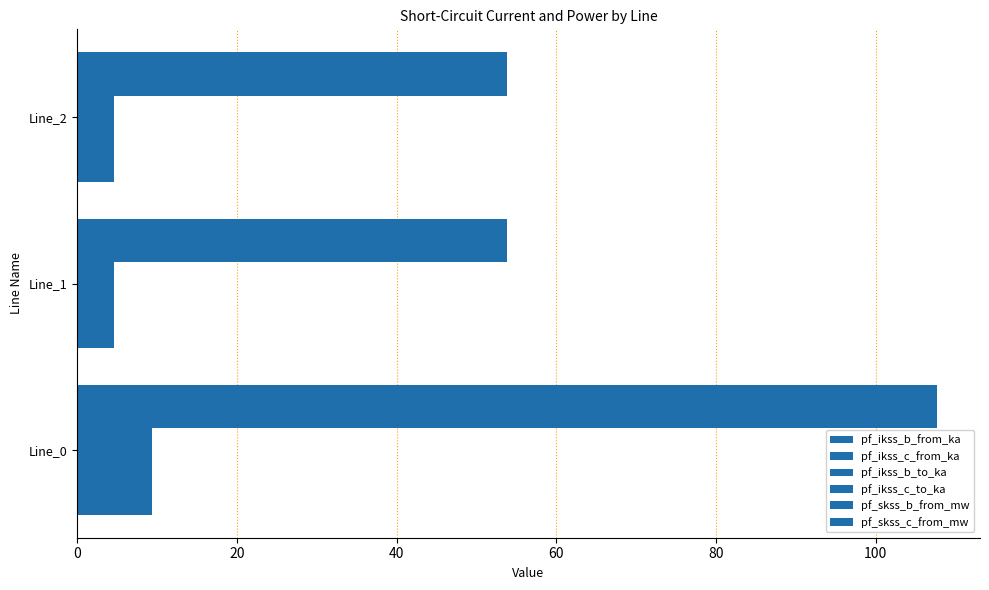

How many series are shown in this chart?

6